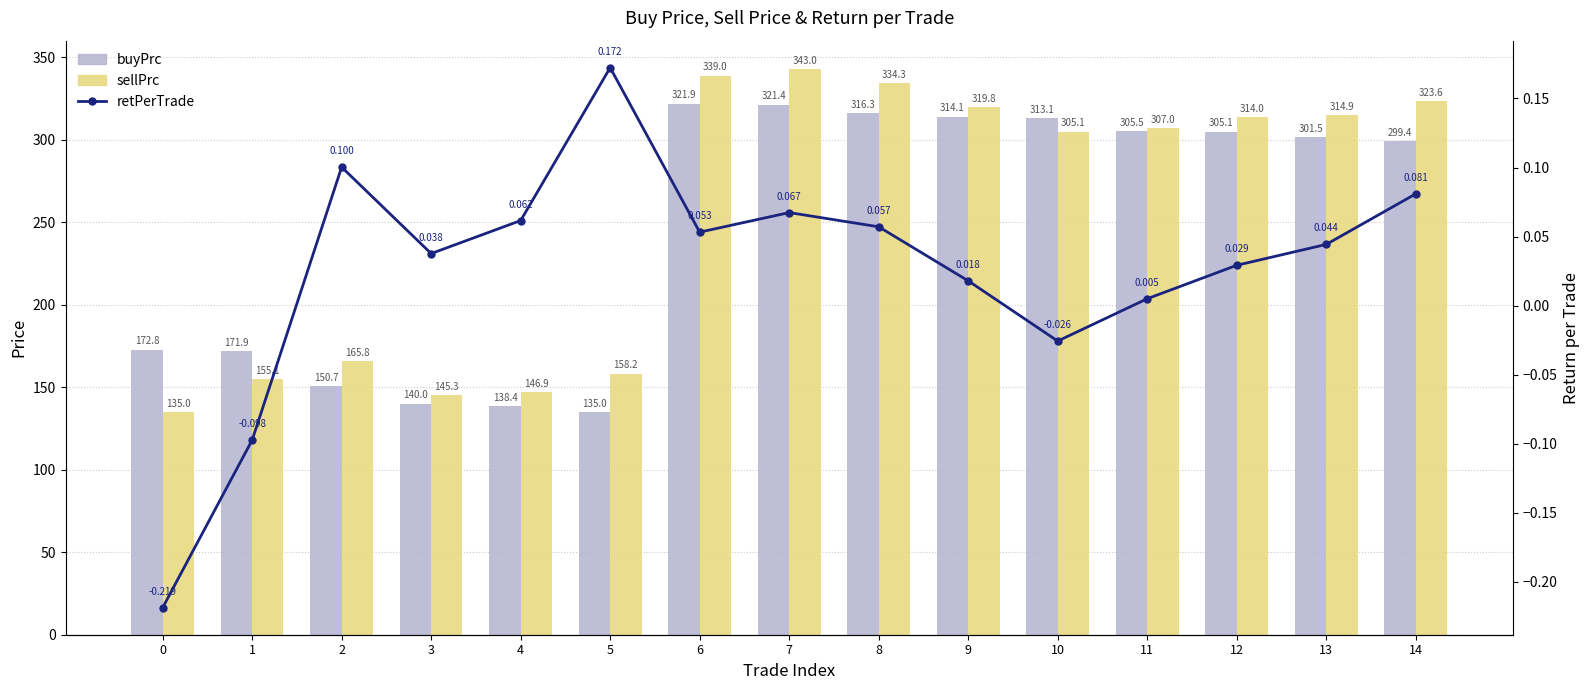

What is the total value across all series at 0?

307.6